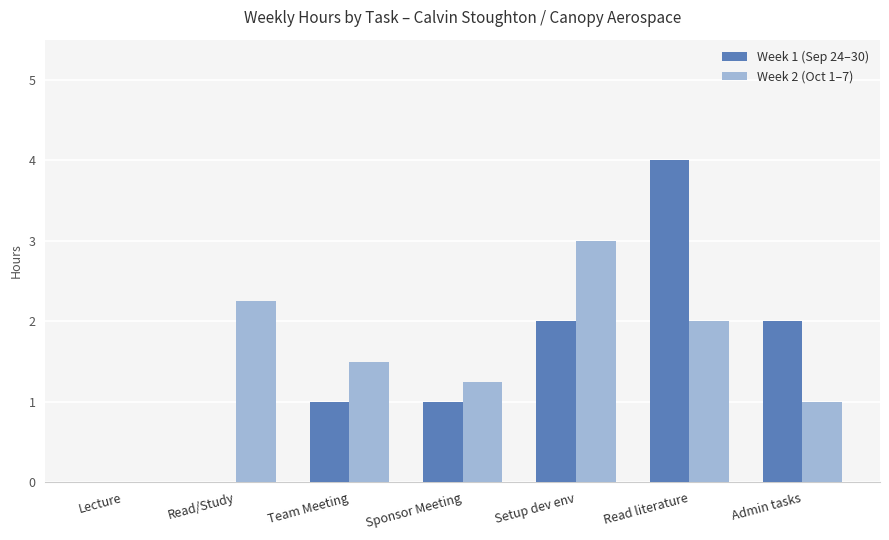

The Week 2 (Oct 1–7) series shows 1.2 at Read literature. True or false?

False